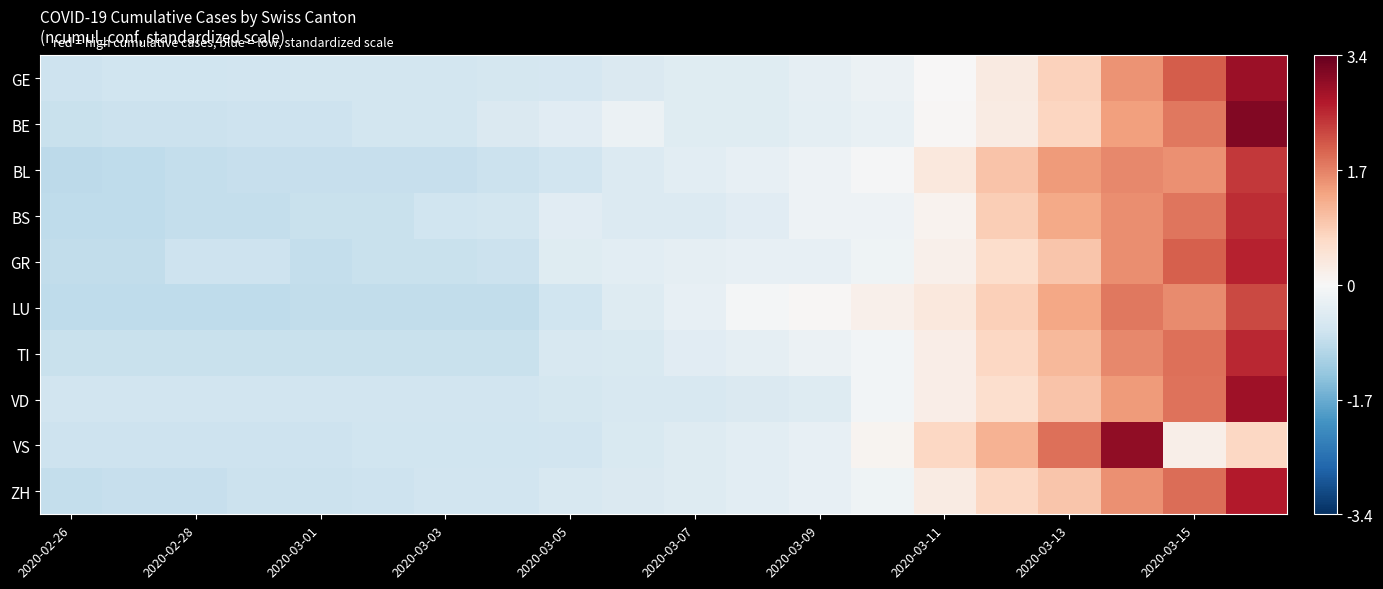

Reading right to left, what are all the values shown in this chart?

GE: 2.9	2.1	1.5	0.8	0.3	0.0	-0.2	-0.3	-0.4	-0.4	-0.5	-0.6	-0.6	-0.6	-0.6	-0.6	-0.6	-0.7	-0.7	-0.7
BE: 3.1	1.8	1.4	0.7	0.3	0.0	-0.3	-0.3	-0.4	-0.4	-0.2	-0.4	-0.5	-0.6	-0.6	-0.7	-0.7	-0.7	-0.7	-0.8
BL: 2.4	1.6	1.6	1.4	1.0	0.4	-0.0	-0.2	-0.3	-0.4	-0.5	-0.7	-0.7	-0.8	-0.8	-0.8	-0.8	-0.8	-0.9	-0.9
BS: 2.5	1.8	1.6	1.3	0.8	0.1	-0.2	-0.2	-0.4	-0.5	-0.5	-0.4	-0.6	-0.7	-0.7	-0.7	-0.8	-0.8	-0.9	-0.9
GR: 2.6	2.0	1.6	0.9	0.6	0.2	-0.1	-0.3	-0.3	-0.3	-0.3	-0.4	-0.7	-0.8	-0.8	-0.8	-0.7	-0.7	-0.8	-0.8
LU: 2.3	1.6	1.8	1.3	0.8	0.4	0.2	0.0	-0.1	-0.3	-0.4	-0.7	-0.8	-0.8	-0.8	-0.8	-0.9	-0.9	-0.9	-0.9
TI: 2.6	1.9	1.6	1.1	0.7	0.2	-0.1	-0.2	-0.3	-0.4	-0.5	-0.5	-0.8	-0.8	-0.8	-0.8	-0.8	-0.8	-0.8	-0.8
VD: 2.9	1.9	1.5	1.0	0.6	0.2	-0.1	-0.4	-0.5	-0.5	-0.5	-0.6	-0.6	-0.7	-0.7	-0.7	-0.7	-0.7	-0.7	-0.7
VS: 0.7	0.2	3.0	1.9	1.2	0.7	0.1	-0.3	-0.4	-0.4	-0.5	-0.7	-0.7	-0.7	-0.7	-0.7	-0.7	-0.7	-0.7	-0.7
ZH: 2.7	1.9	1.5	1.0	0.7	0.3	-0.1	-0.3	-0.4	-0.4	-0.5	-0.6	-0.6	-0.7	-0.7	-0.7	-0.7	-0.8	-0.8	-0.8